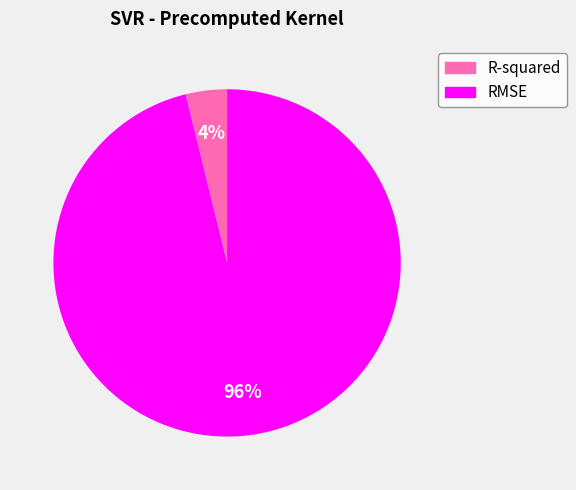

Which category has the biggest portion of the pie?

RMSE